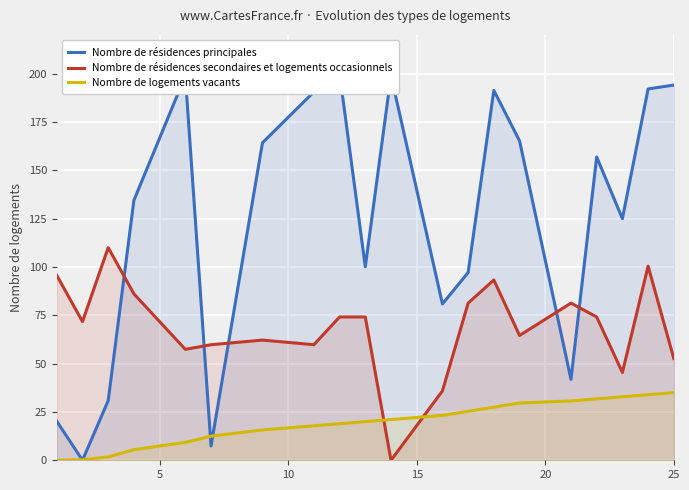

True or false: Nombre de résidences secondaires et logements occasionnels and Nombre de logements vacants cross at least once.

True